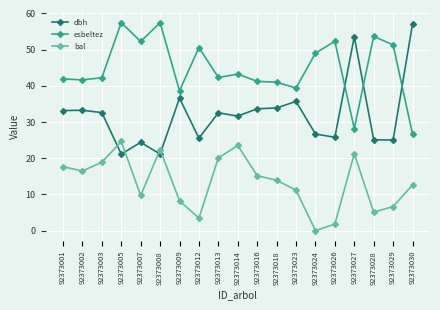

Which category has the lowest value in the bal series?

92373024